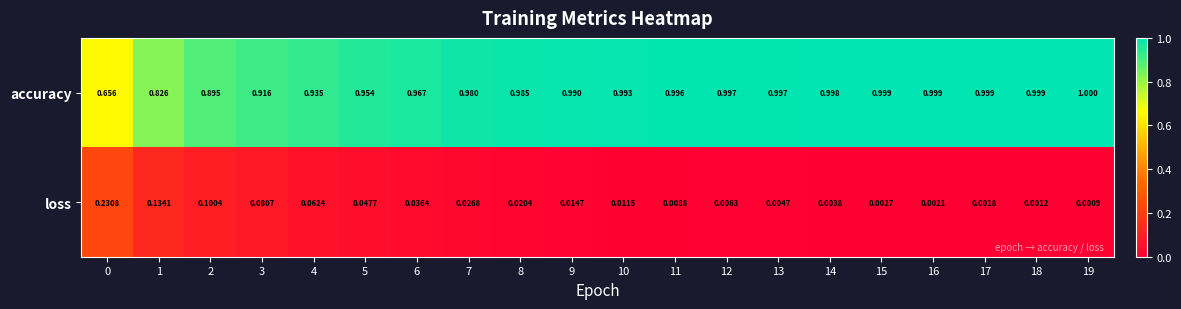

Count the number of categories in the chart.

20